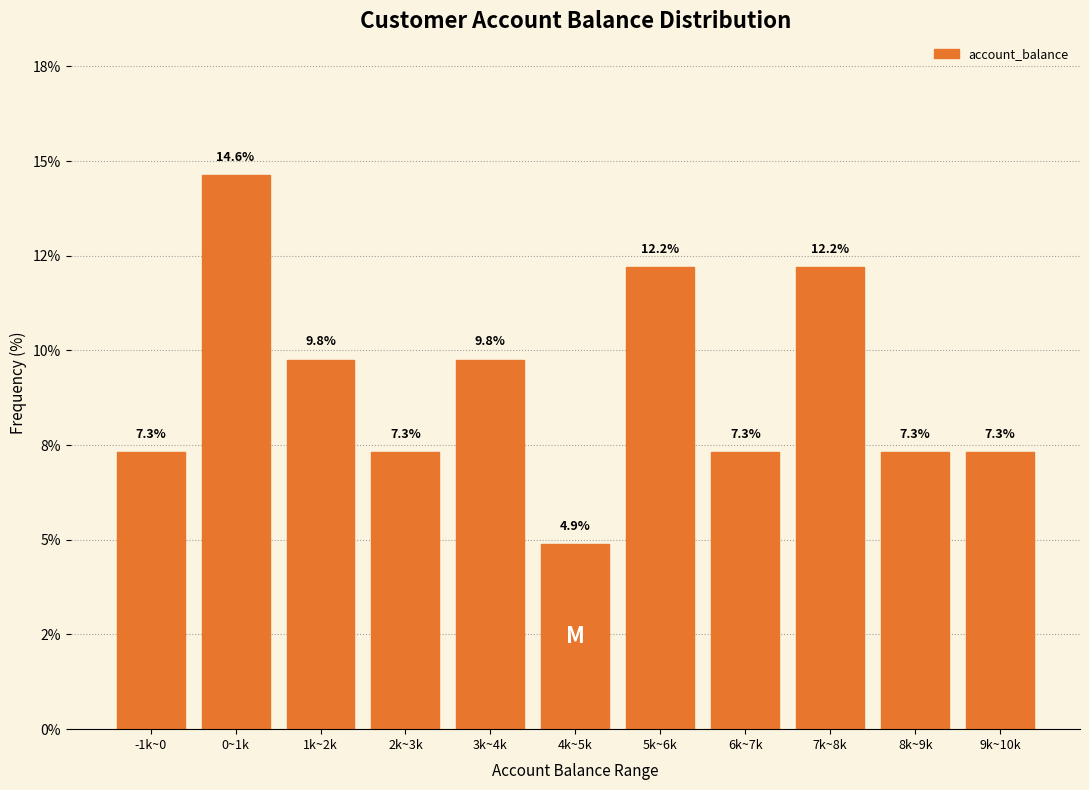

Are the bars horizontal?

No